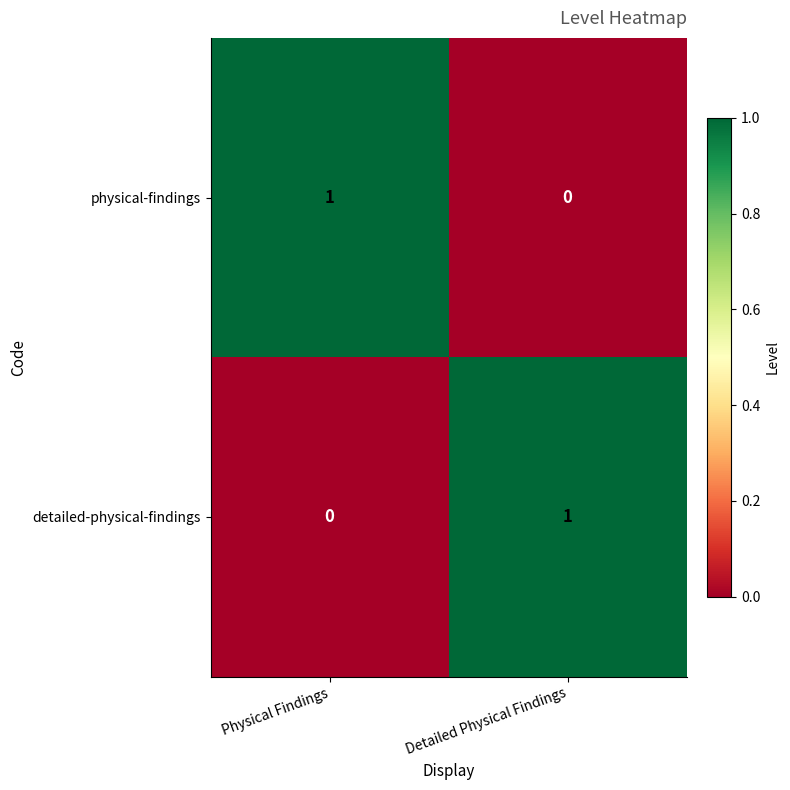

At which label is physical-findings closest to 0?

Detailed Physical Findings